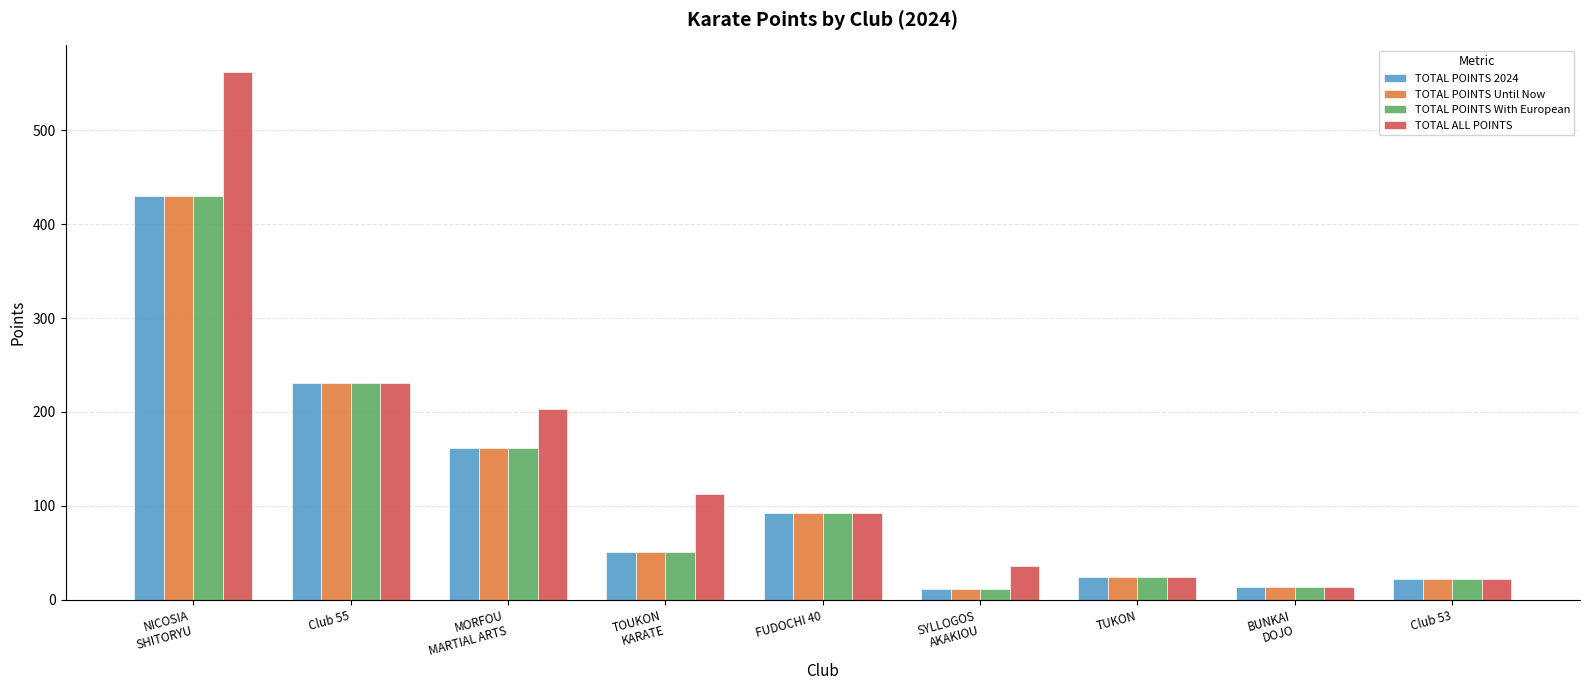

Which series has the largest total across all categories?

TOTAL ALL POINTS